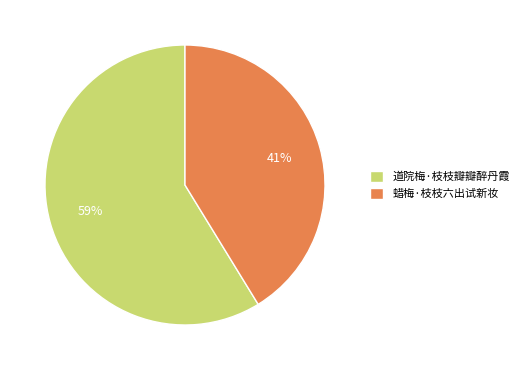

To the nearest percent, what is the difference between the largest and smallest slice percentages?

18%